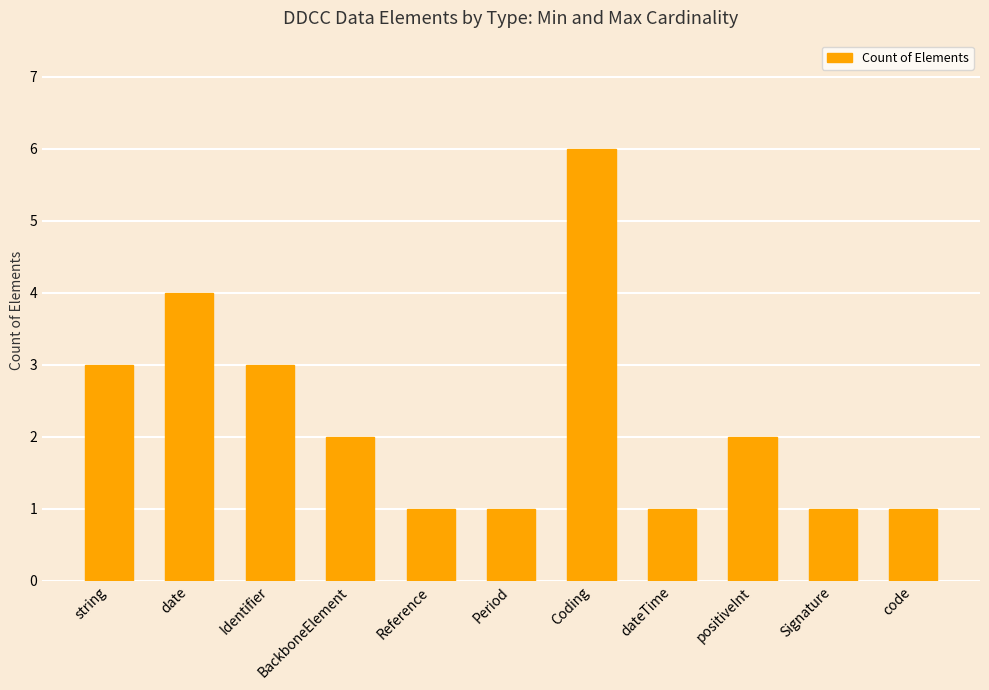

What is the difference between the maximum and second lowest values?

5